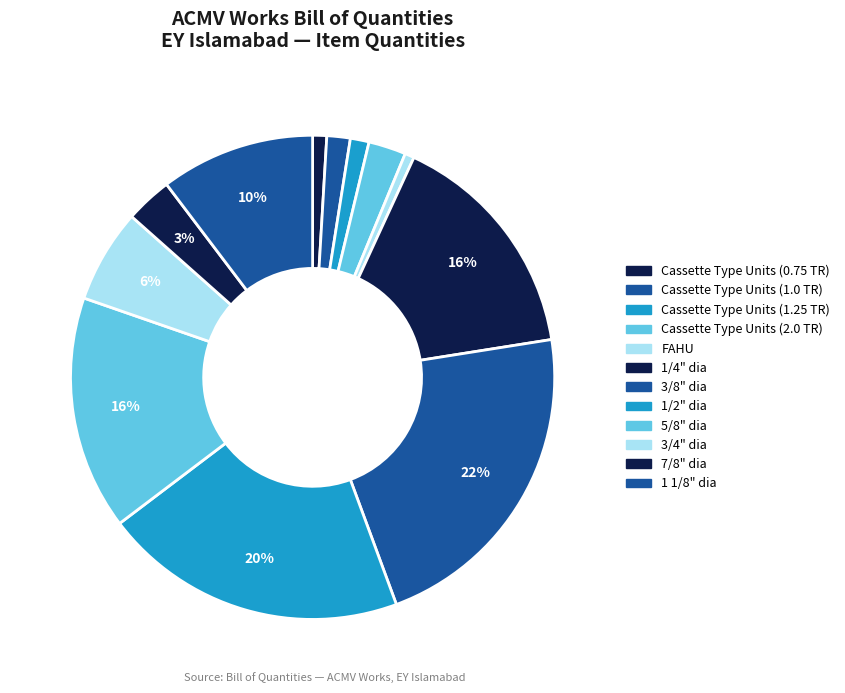

Count the number of slices in the pie.

12